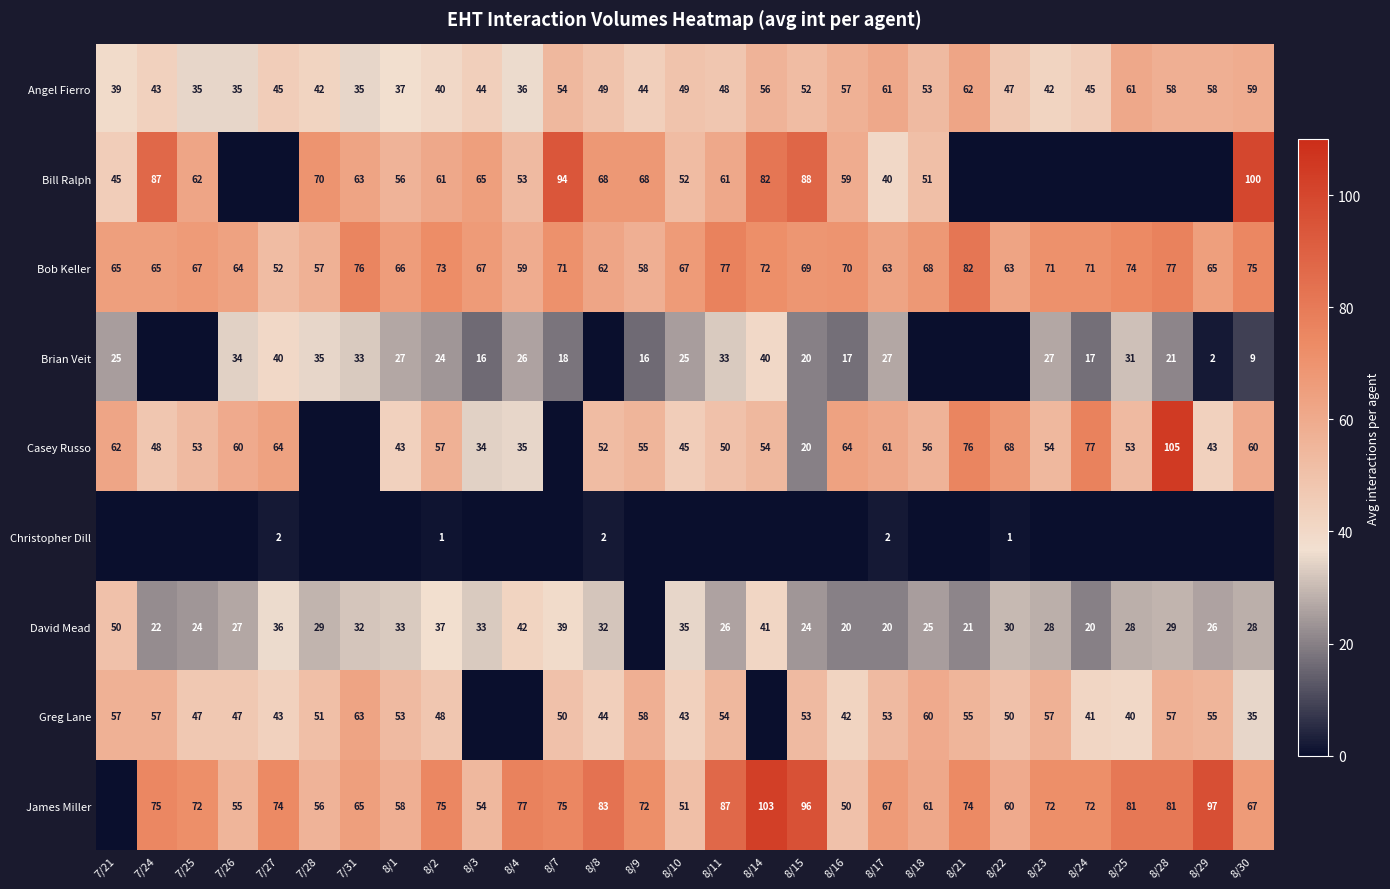

Is the value of Brian Veit at 8/24 greater than the value of David Mead at 8/15?

No